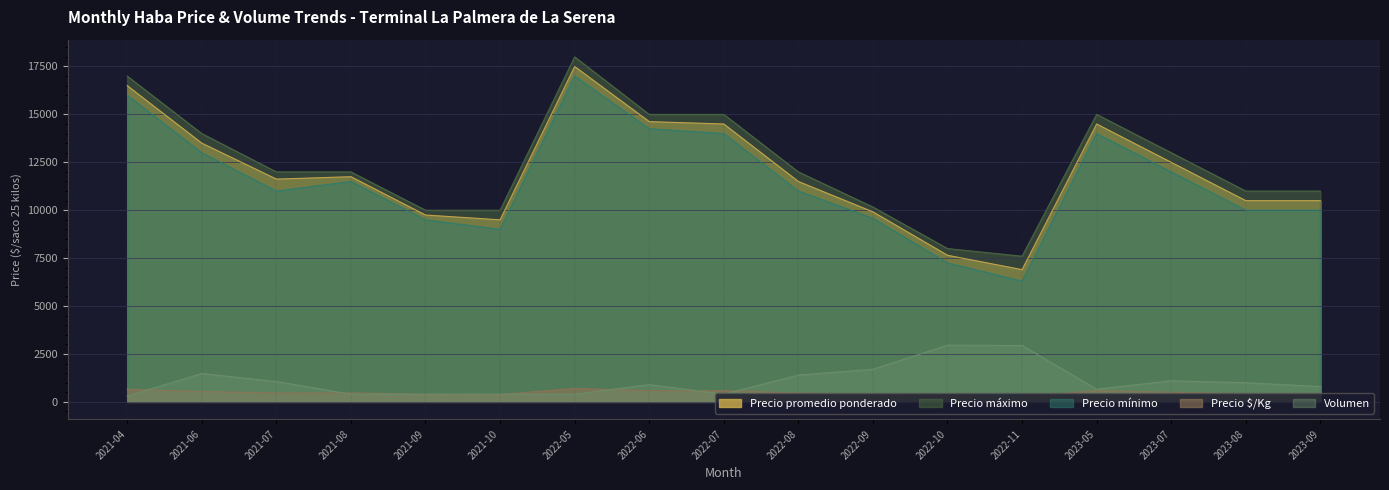

What are all the series names shown in the legend?

Precio promedio ponderado, Precio máximo, Precio mínimo, Precio $/Kg, Volumen